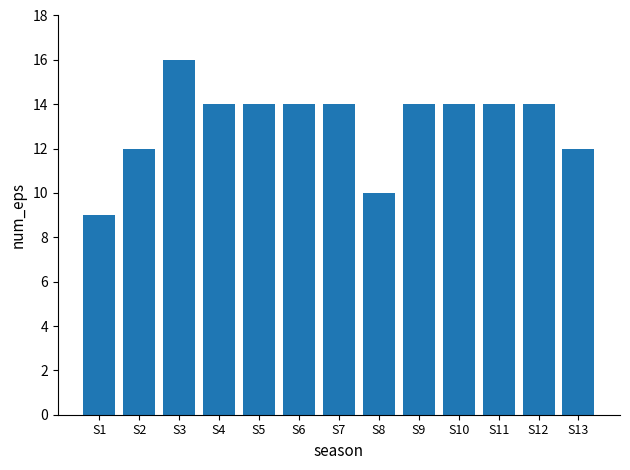

At which label does the data first exceed 14?

S3